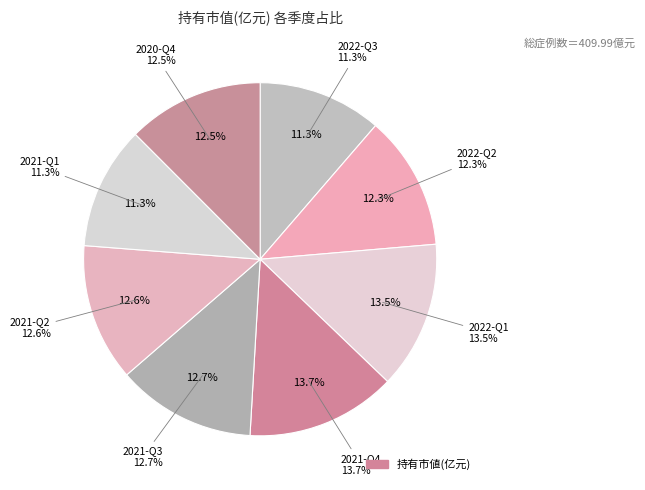

Count the number of slices in the pie.

8